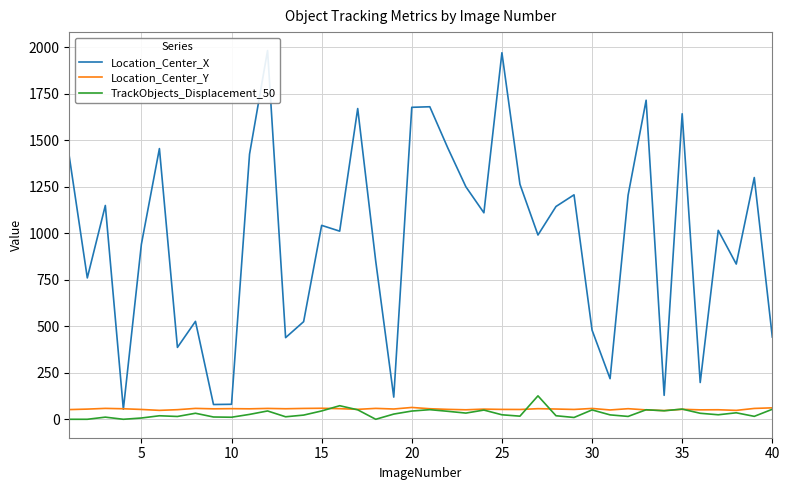

Count the number of categories in the chart.

40